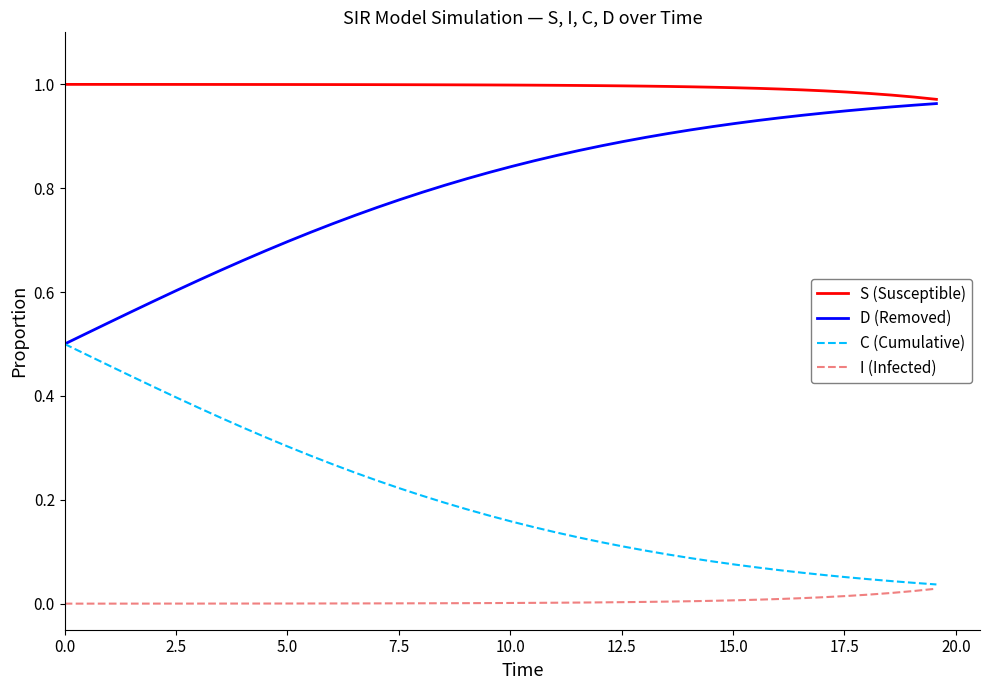

Which series has the largest total across all categories?

S (Susceptible)